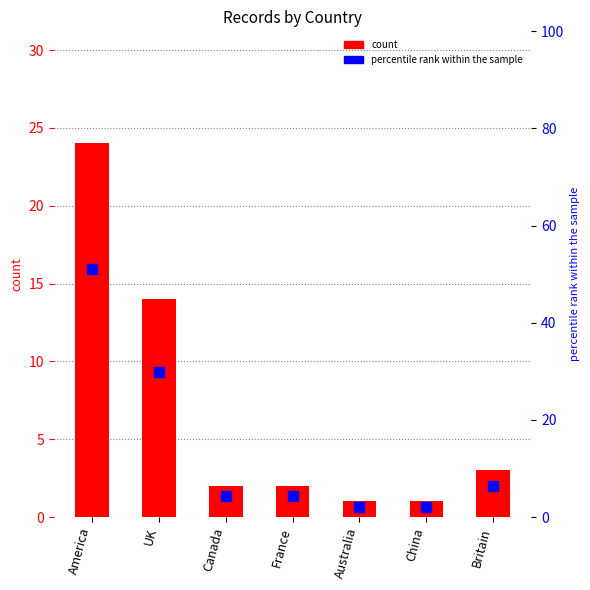

What position from the right is America?

7